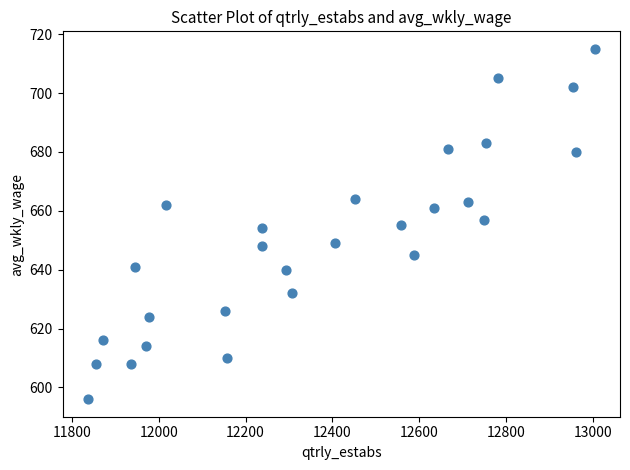

What is the range of X values (max minus min)?

1167